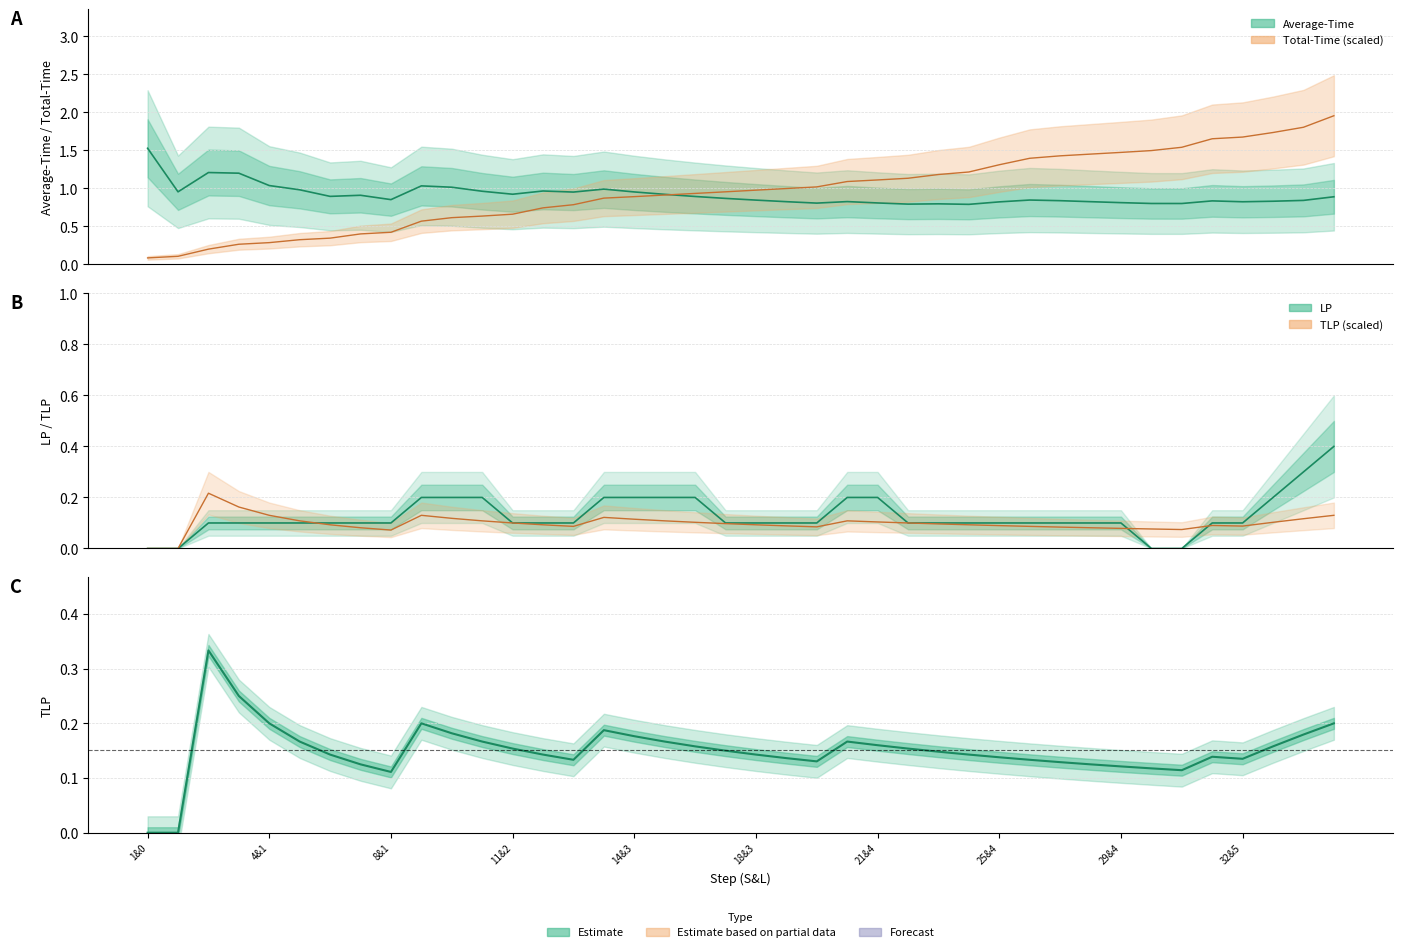

What is the sum of all Average-Time values?

36.5